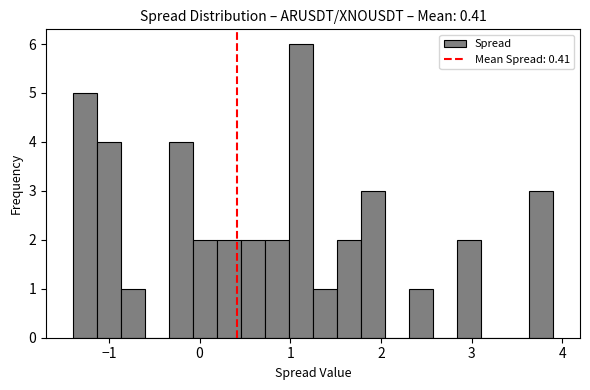

Around what value on the x-axis is the tallest bar? Give the approximate position of its centre, as read against the axis.

1.1